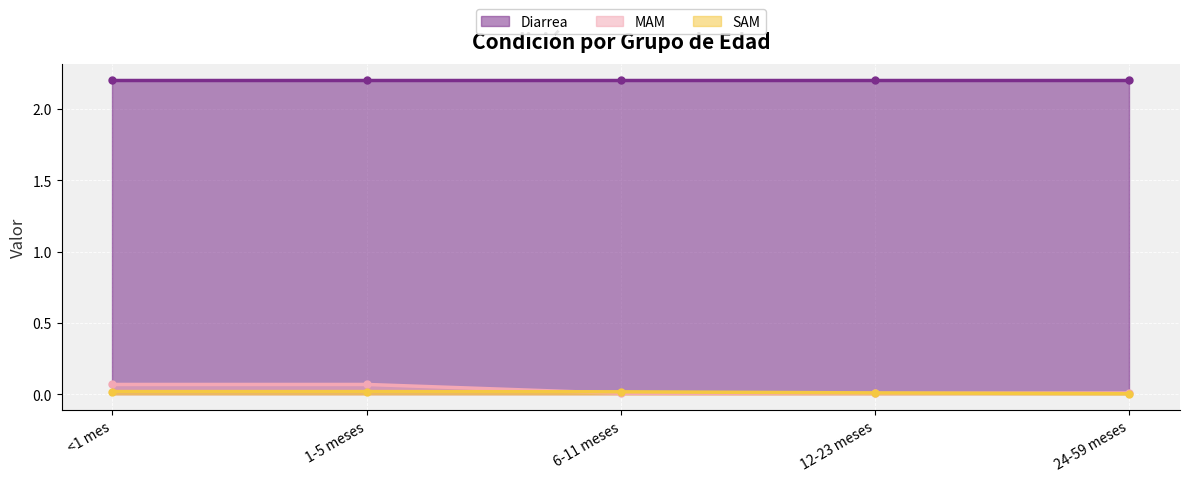

How many data points does each series have?

5